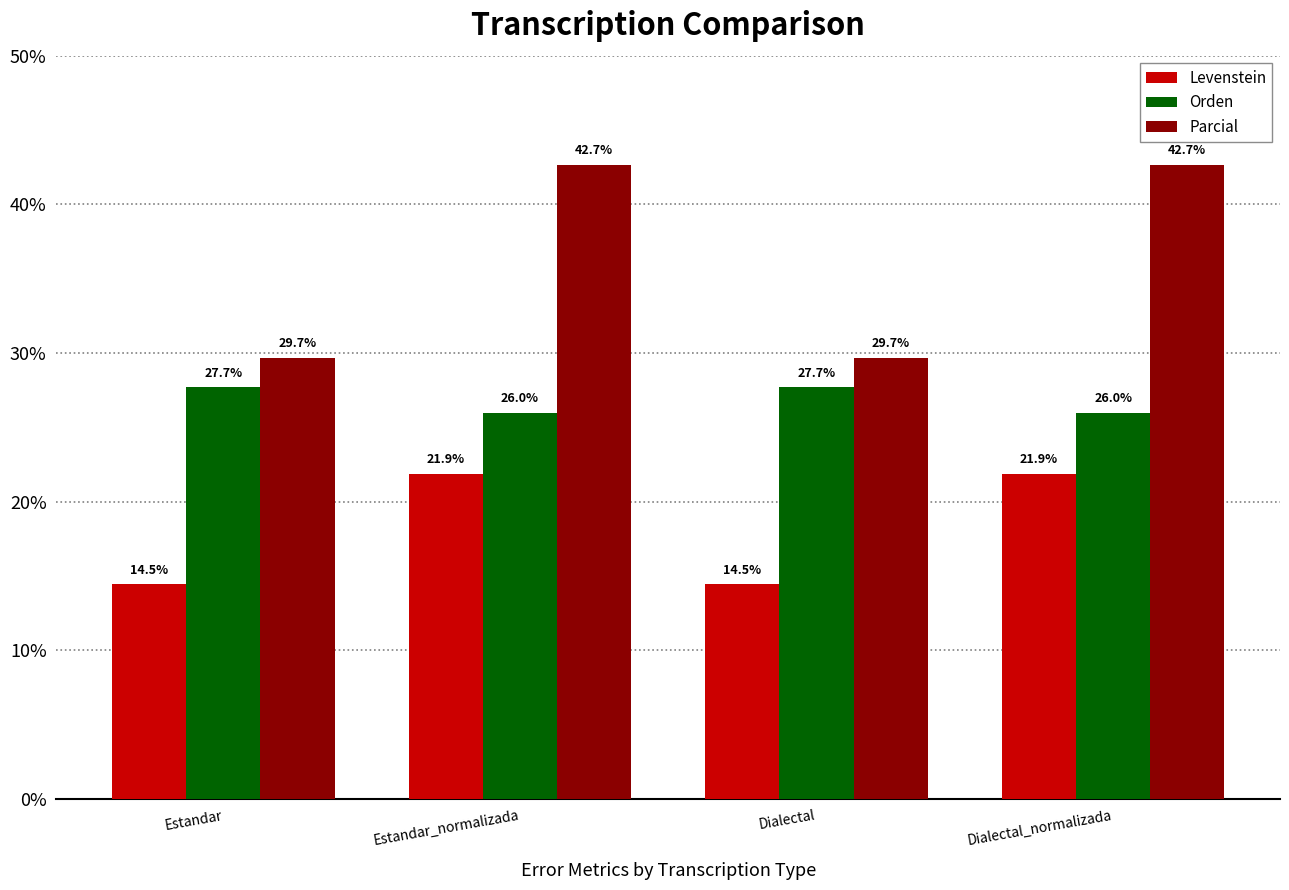

What is the difference between the highest and lowest values at Estandar_normalizada?

20.8